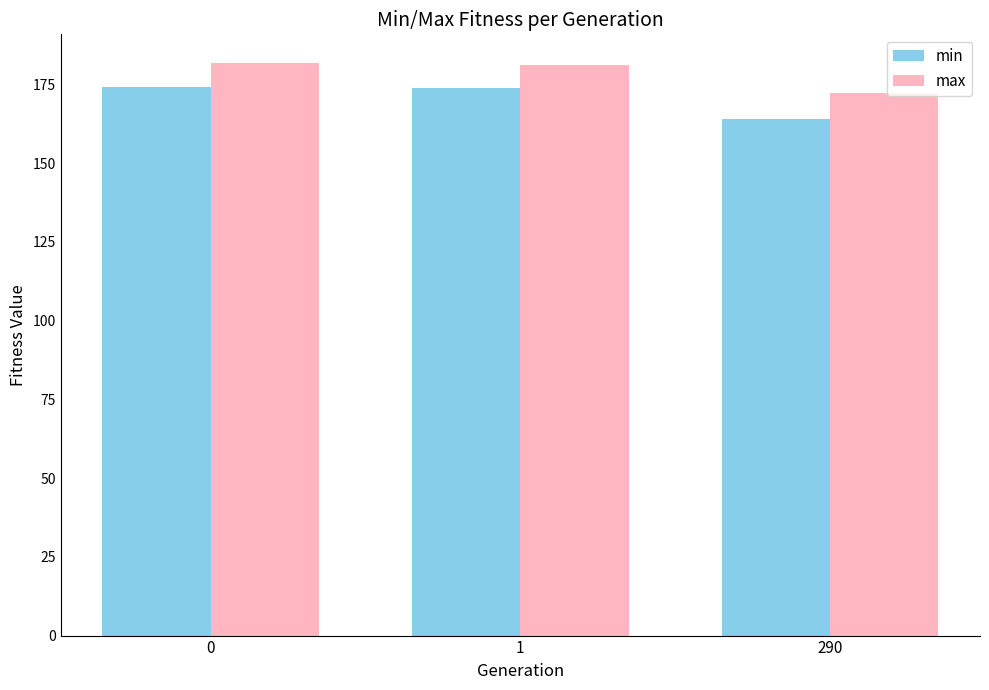

How many categories are shown in the chart?

3